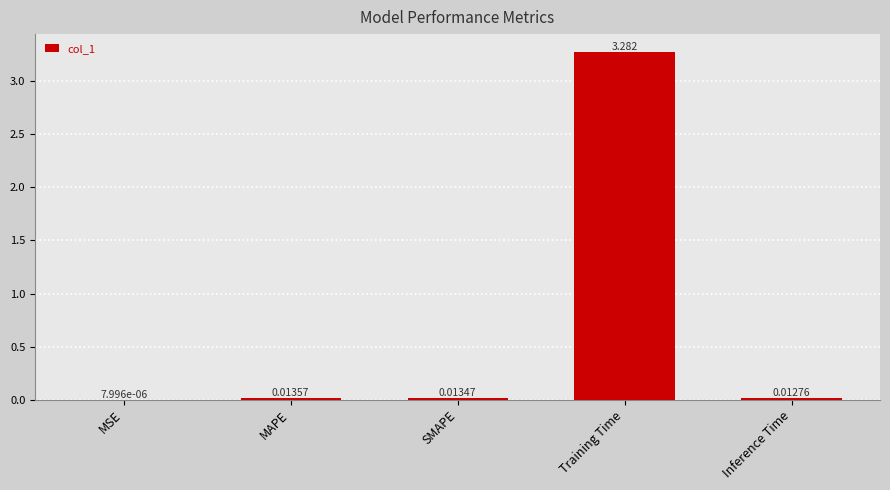

Which has a higher value, SMAPE or Training Time?

Training Time